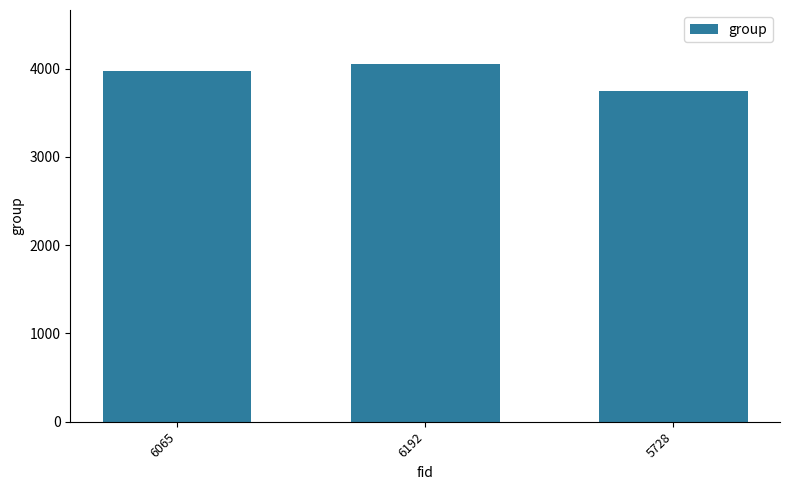

What is the minimum value shown in the chart?

3750